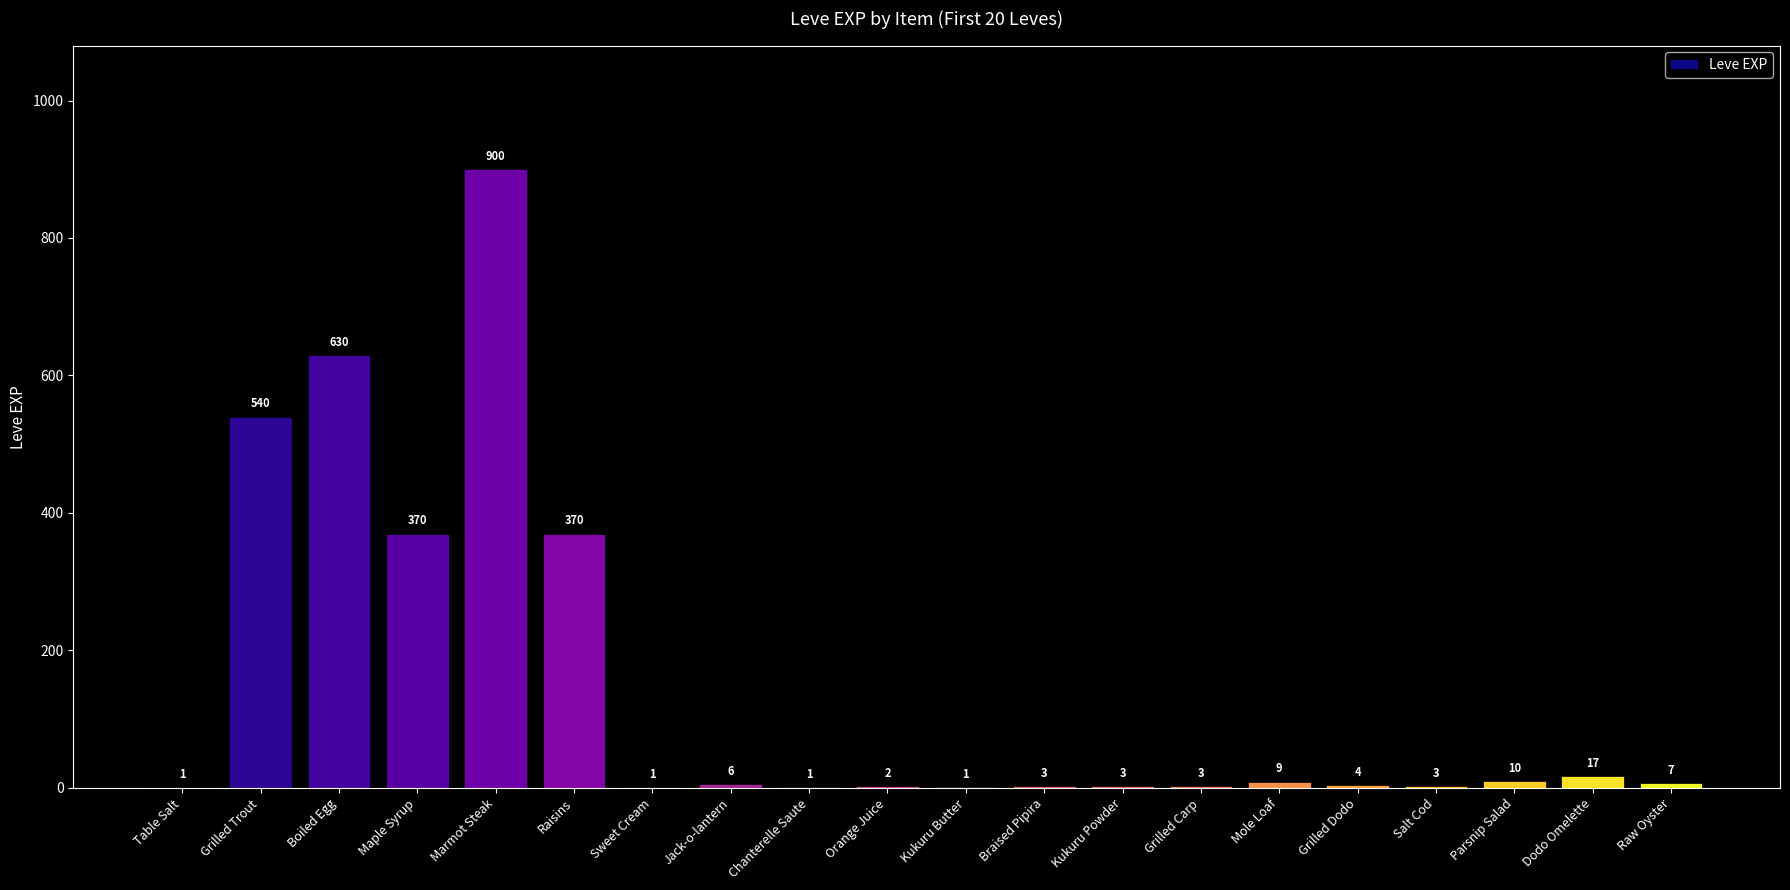

What is the greatest value displayed?

900